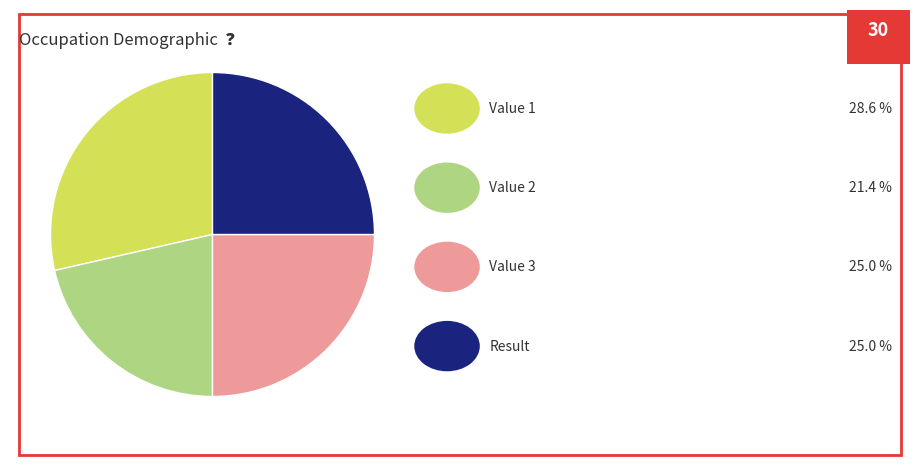

Is there any slice that represents more than half of the pie?

No